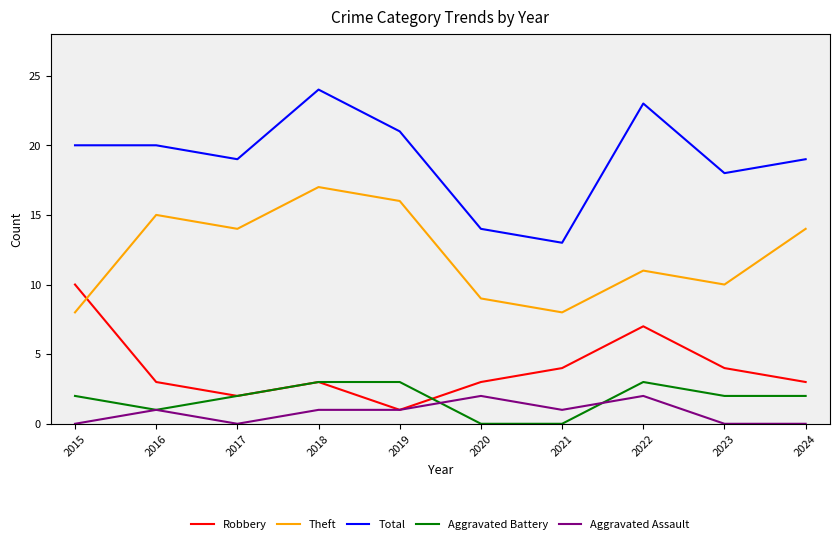

How many Theft values are between 9 and 15?

6